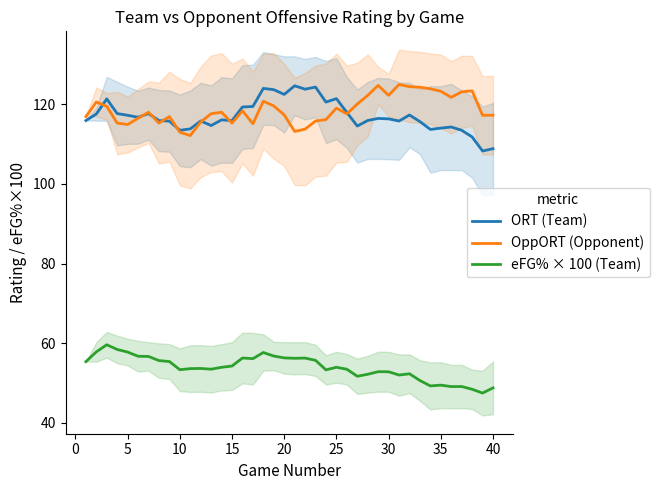

What is the maximum value for ORT (Team)?

124.6